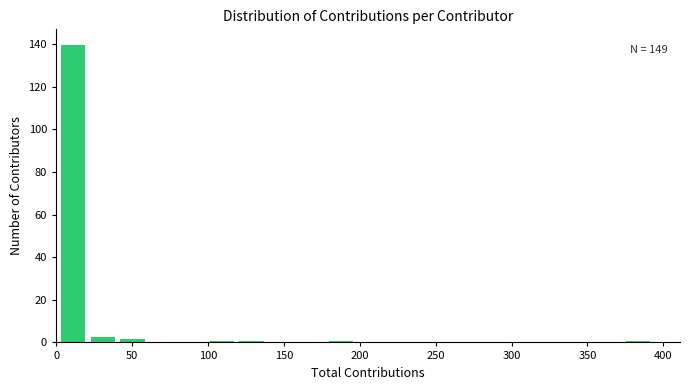

Read against the x-axis, roughly where is the centre of the tallest bar?

10